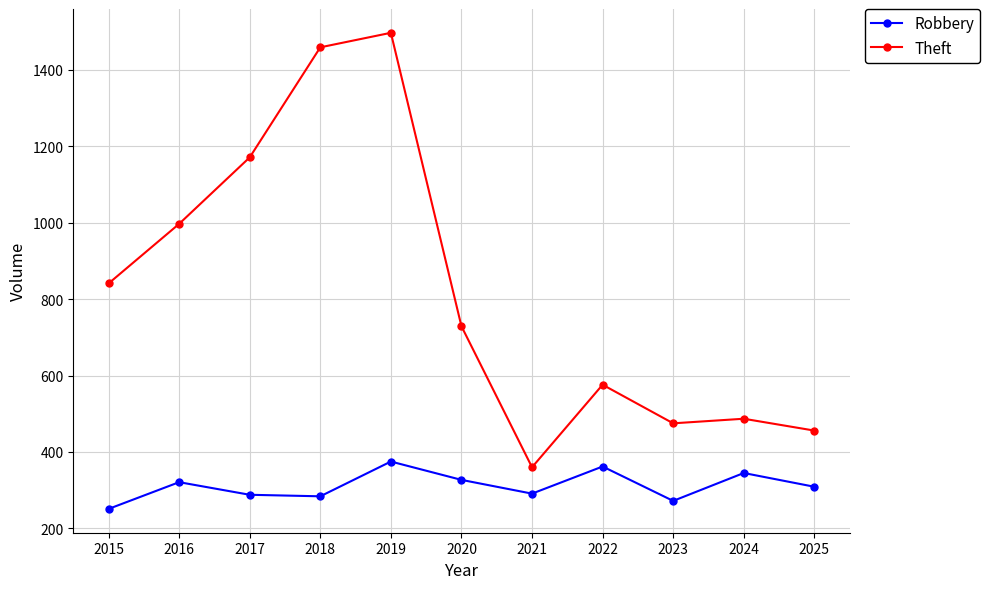

Rank the series by their average value, from lowest to highest.

Robbery, Theft